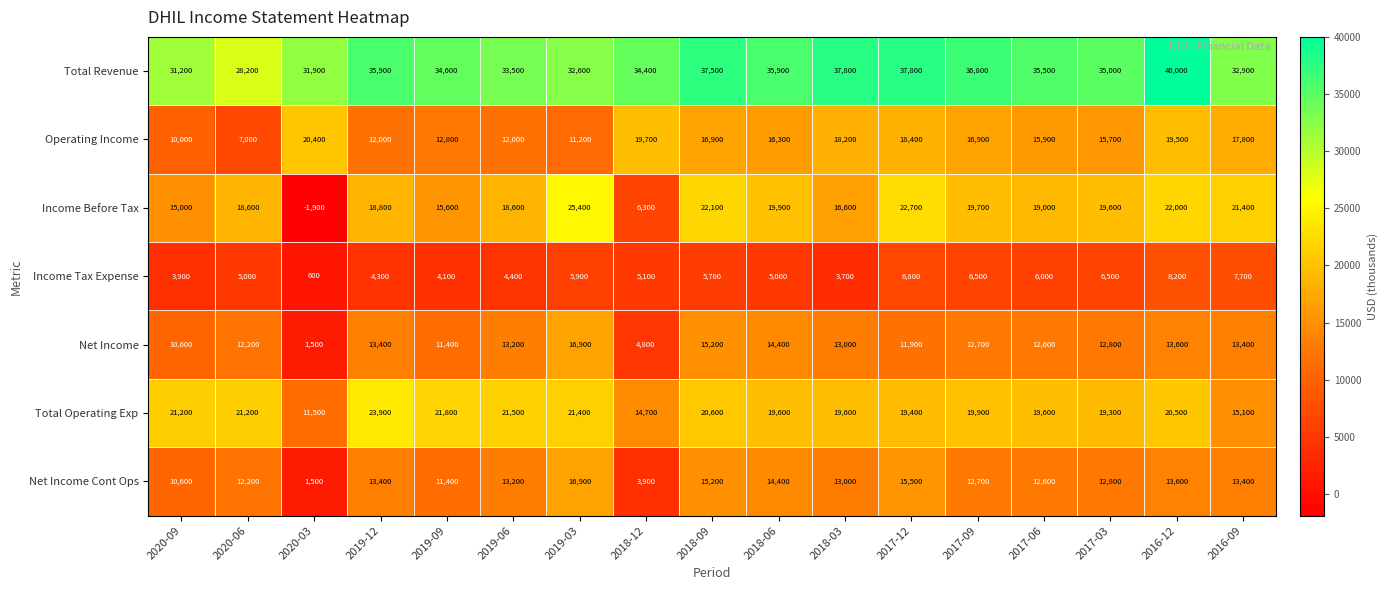

What is the spread (max minus min) of values at 2017-12?

31000